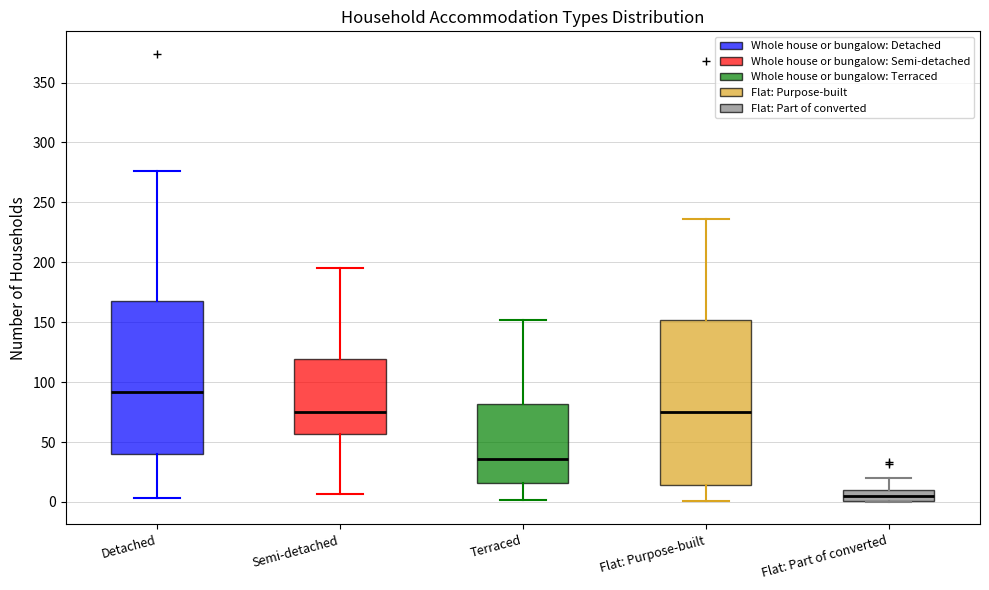

Where does the median line of the box for Terraced sit on the y-axis? The values are not printed on the chart, so give them approximately, as read against the axis.

35